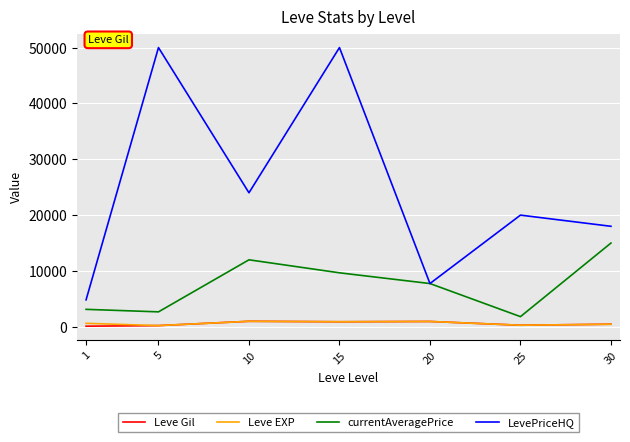

Is the value of Leve Gil at 30 greater than the value of currentAveragePrice at 25?

No